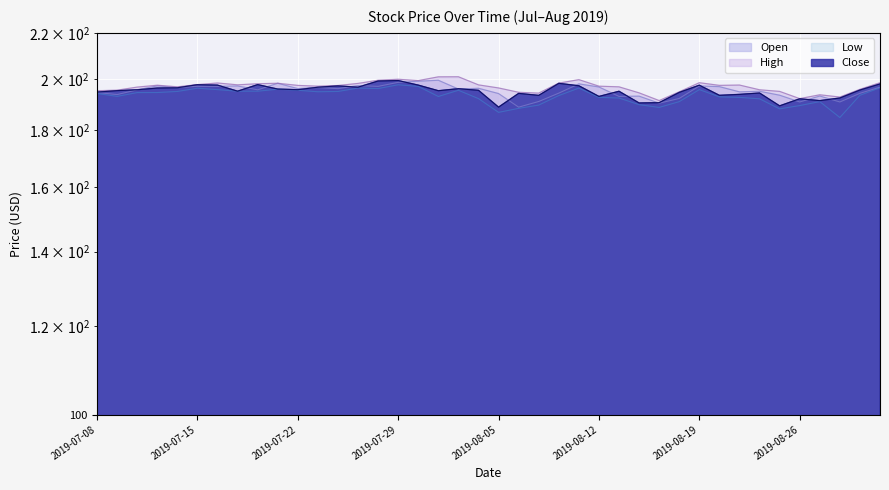

What is the sum of all High values?

7873.8